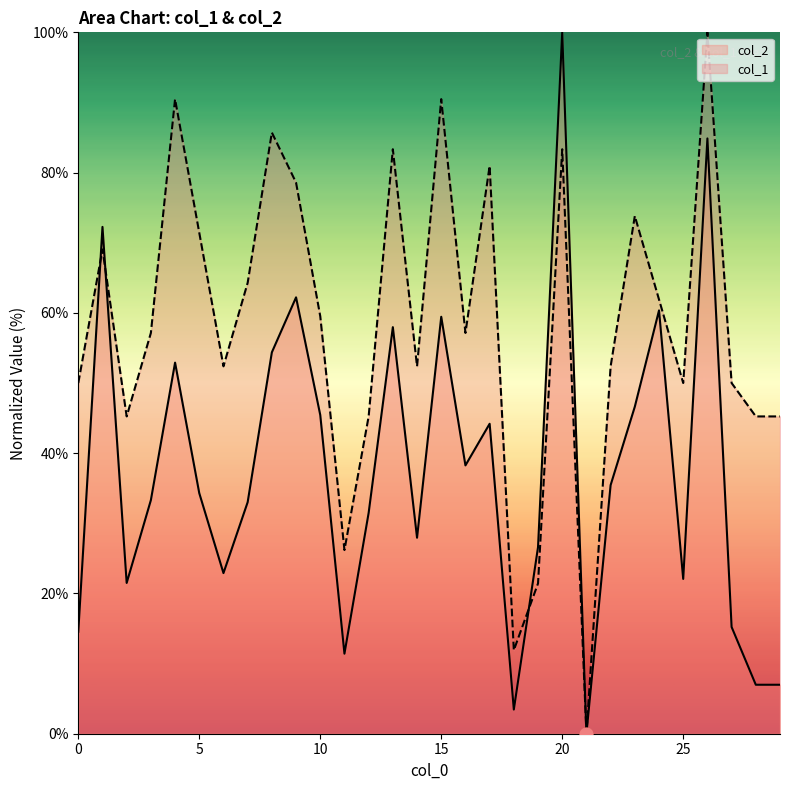

At which category is the sum across all series the highest?

26